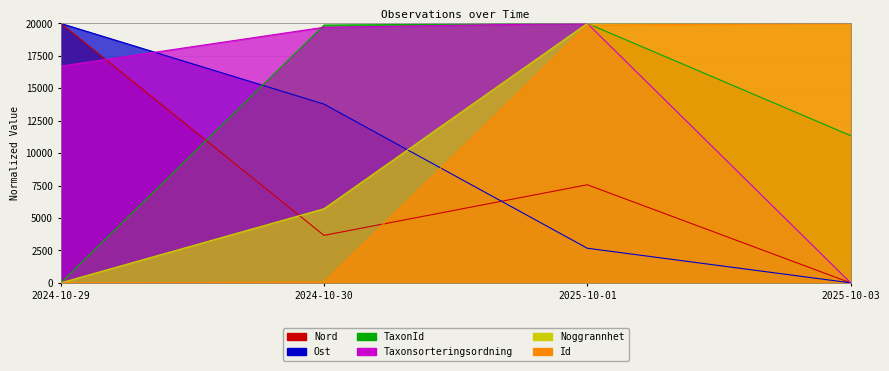

True or false: Ost and Noggrannhet intersect in this chart.

True